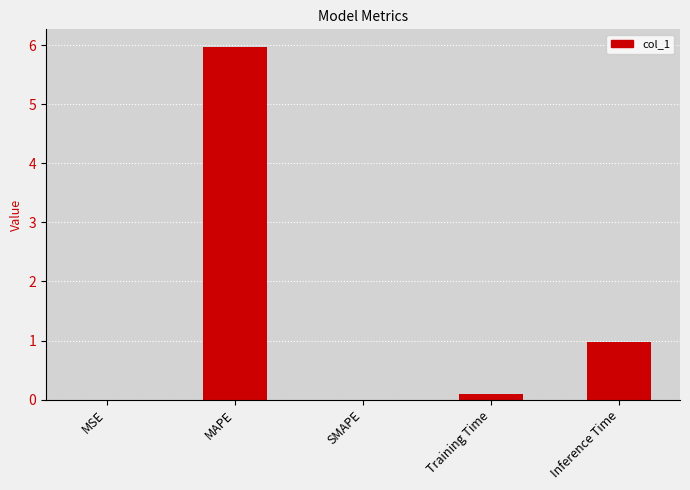

What is the change in value from MAPE to Inference Time?

-5.0